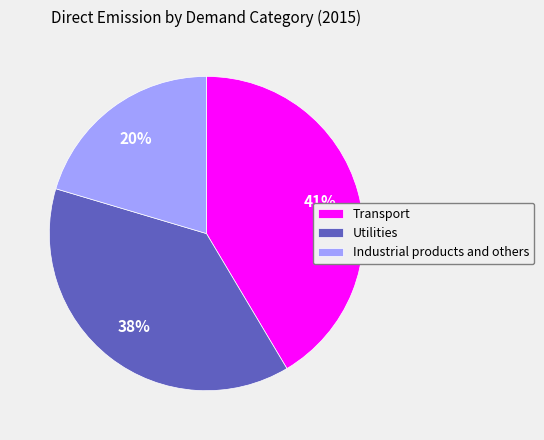

What is the ratio of the value at Transport to the value at Utilities?

1.1